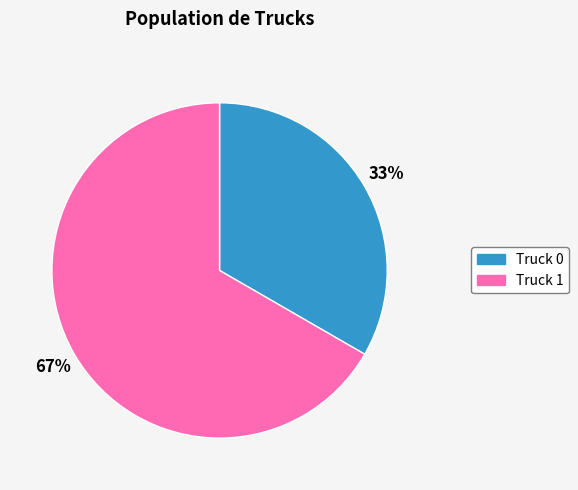

To the nearest percent, what percentage of the pie is Truck 0?

33%